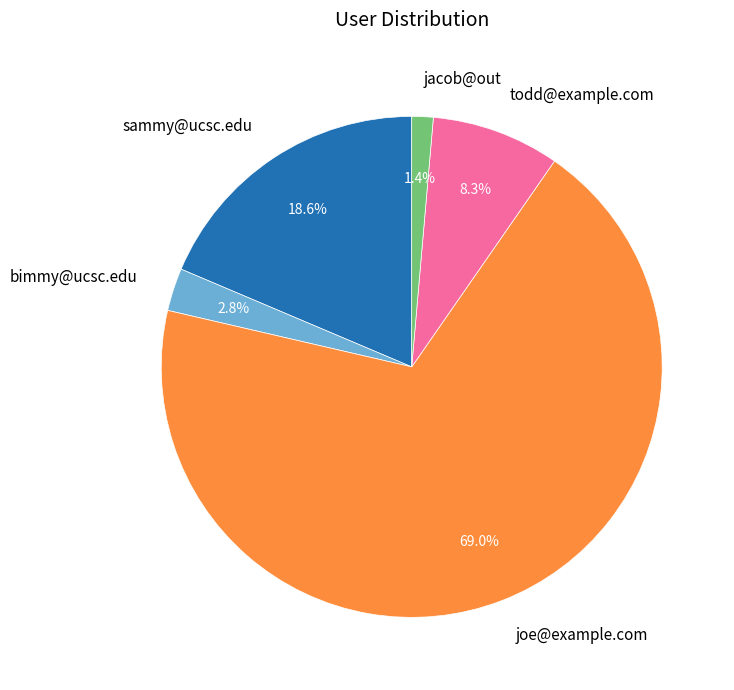

What is the total percentage of jacob@out and joe@example.com?

70.3%